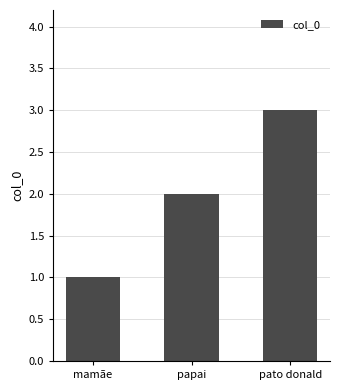

Does the chart contain stacked bars?

No